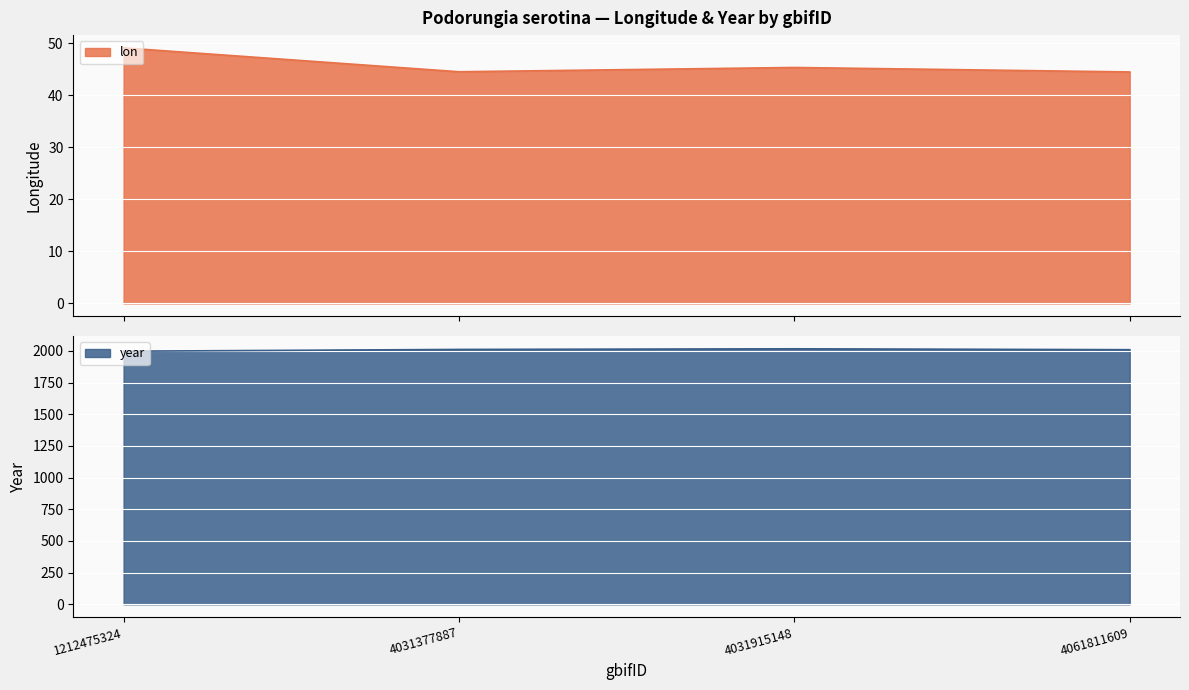

At which label does lon reach its minimum?

4061811609